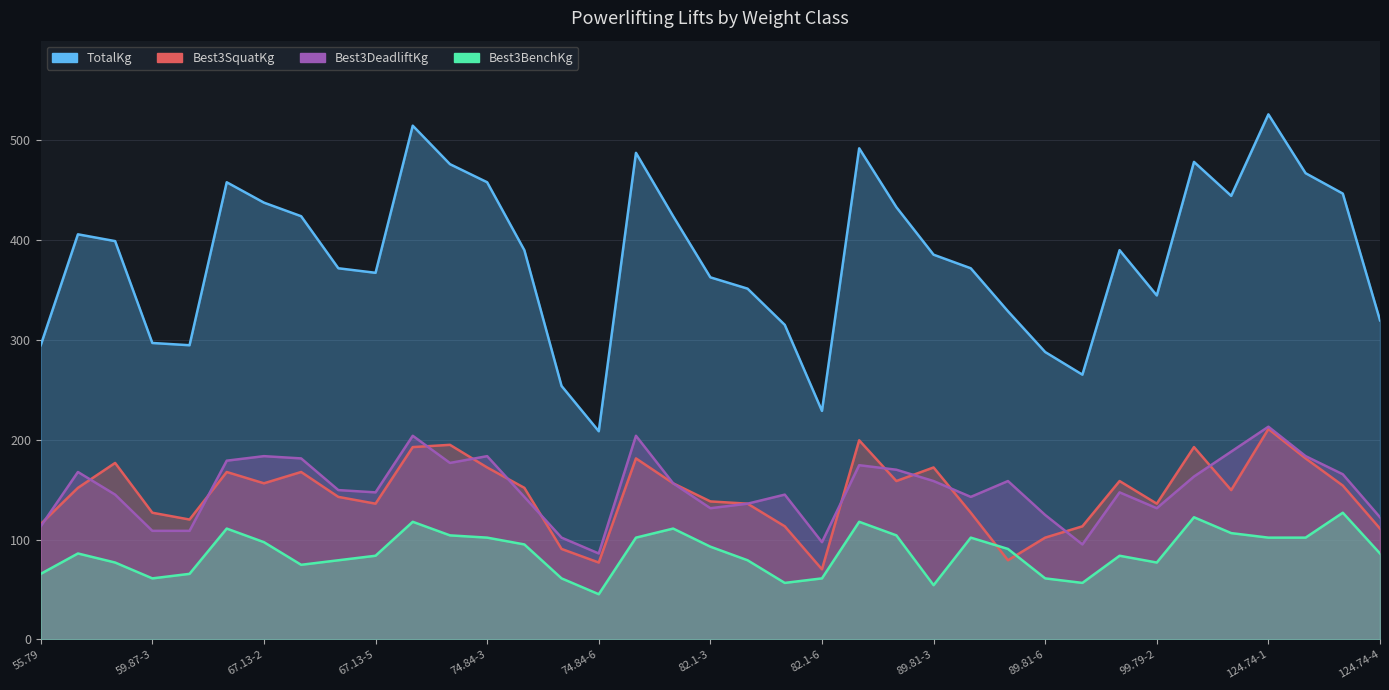

Which series has the largest total across all categories?

TotalKg